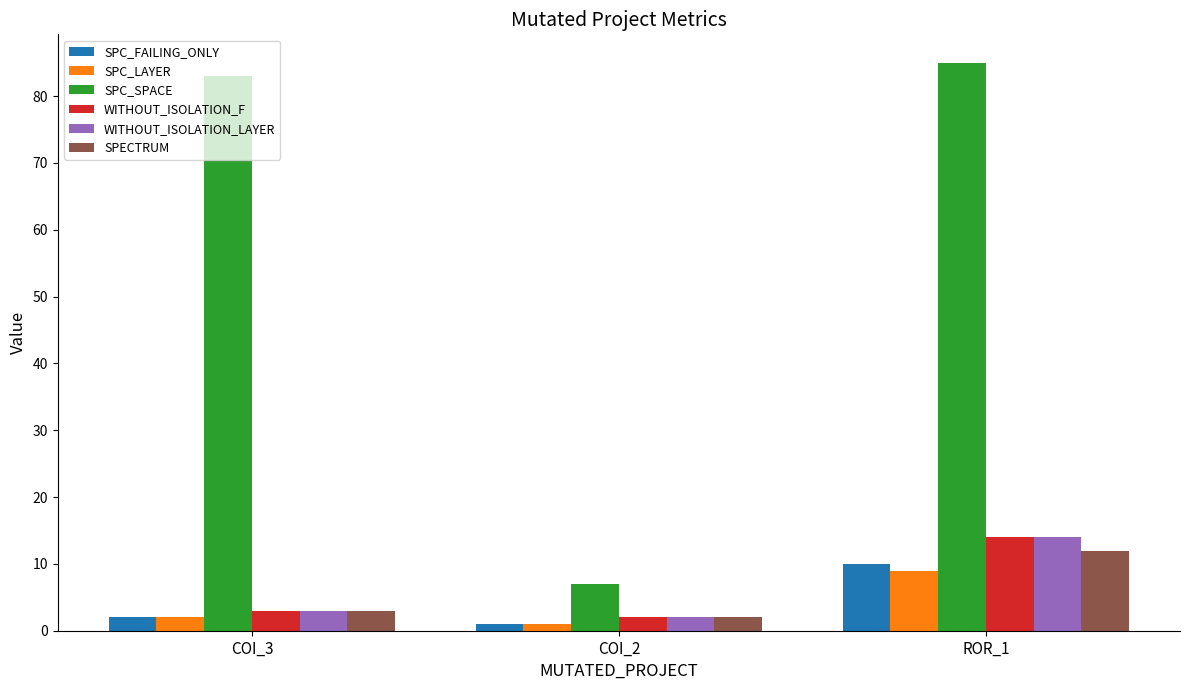

Are the bars horizontal?

No